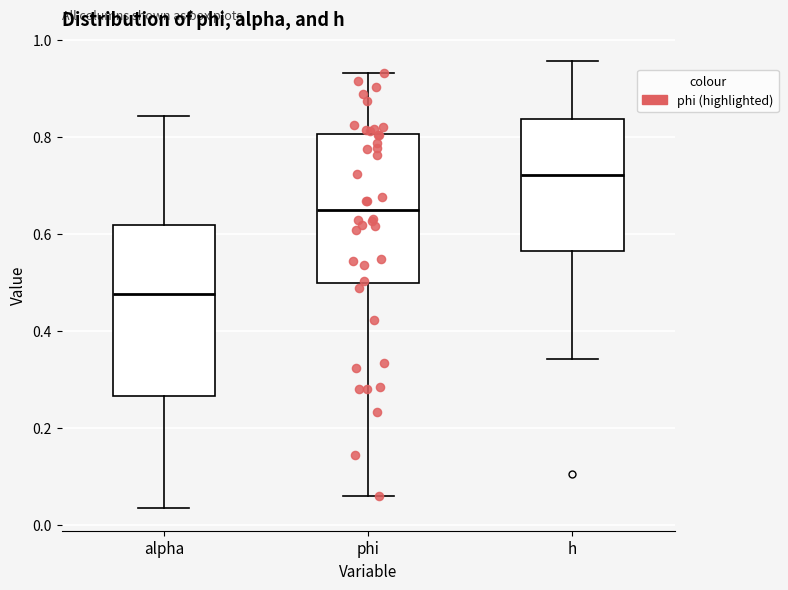

Reading left to right, transcribe this box plot: for each box, give where its median line is, the range the box spans, and where its two whiskers end, as read against the y-axis. The values are not printed on the chart, so give them approximately, as read against the axis.

alpha: median 0.48, box 0.26 to 0.62, whiskers 0.04 to 0.84
phi: median 0.64, box 0.50 to 0.80, whiskers 0.06 to 0.94
h: median 0.72, box 0.56 to 0.84, whiskers 0.34 to 0.96